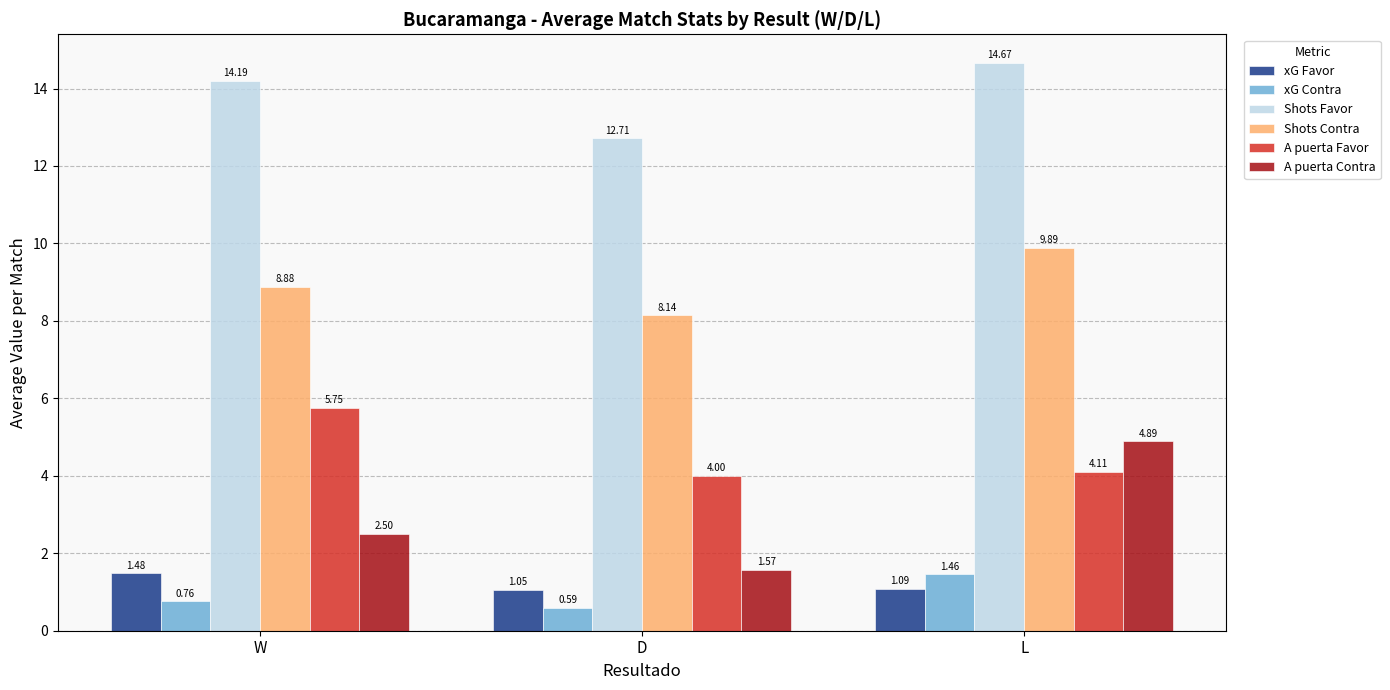

True or false: Shots Favor has a value of 5.1 at D.

False